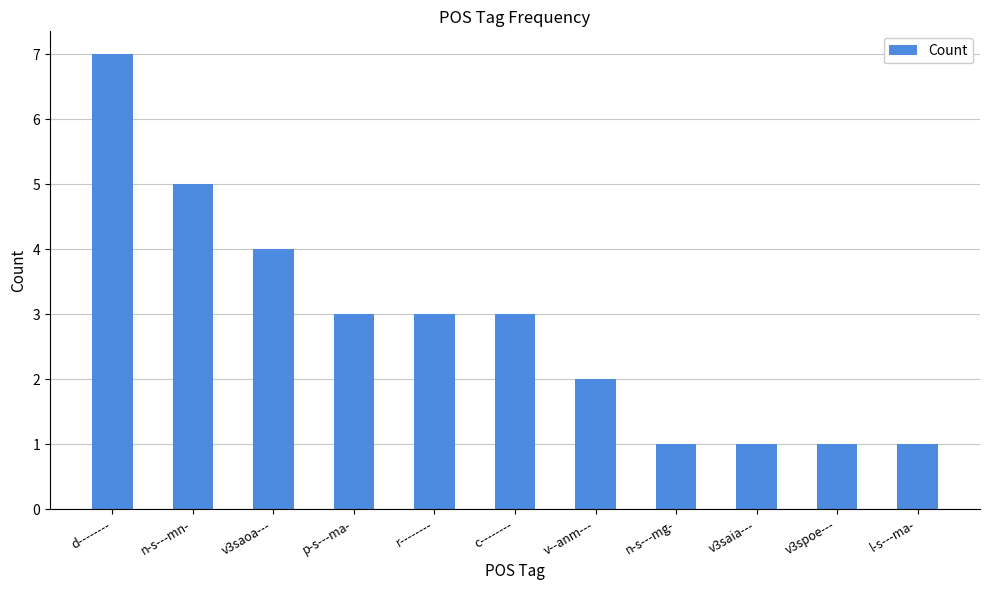

Reading left to right, what are all the values shown in this chart?

d--------=7	n-s---mn-=5	v3saoa---=4	p-s---ma-=3	r--------=3	c--------=3	v--anm---=2	n-s---mg-=1	v3saia---=1	v3spoe---=1	l-s---ma-=1